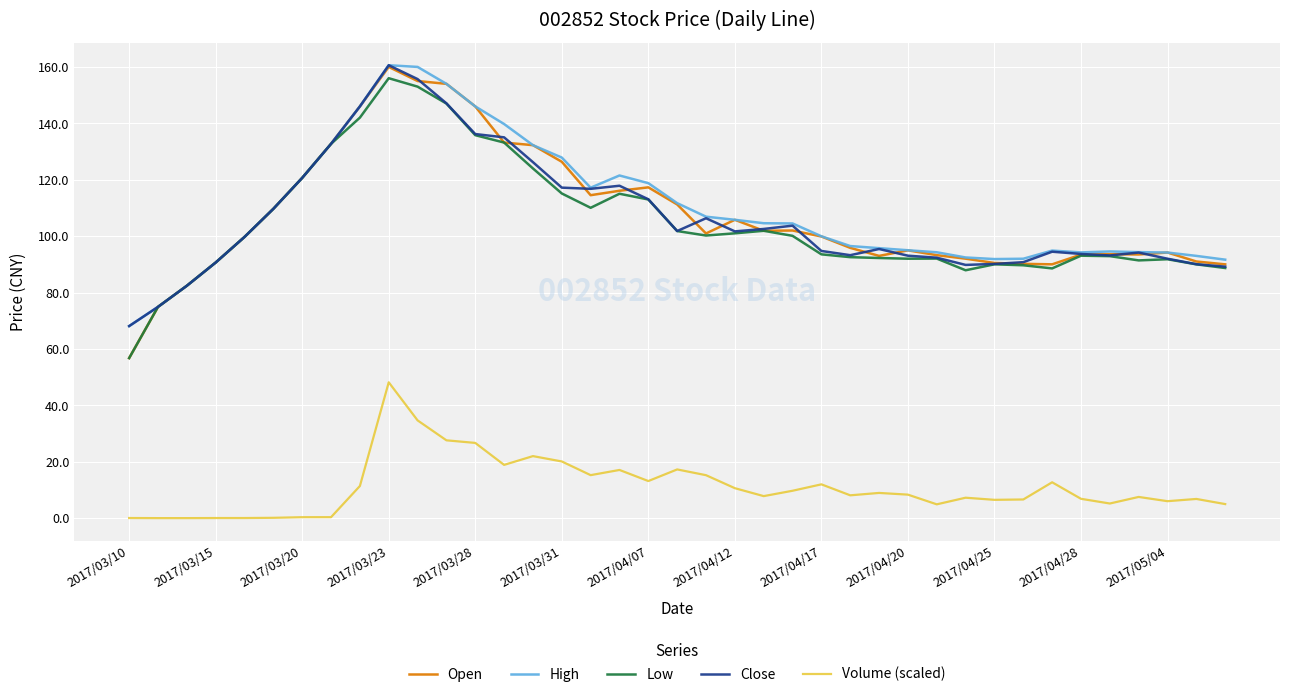

What is the minimum value for Close?

68.1